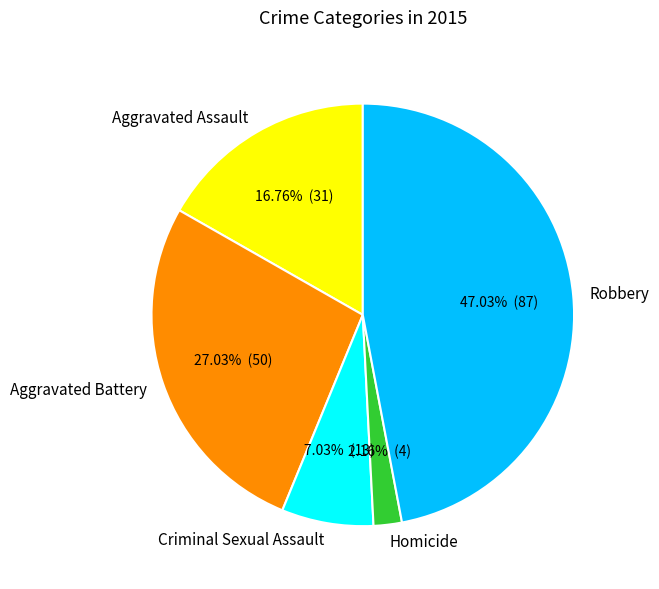

Does Robbery represent more than half of the total?

No